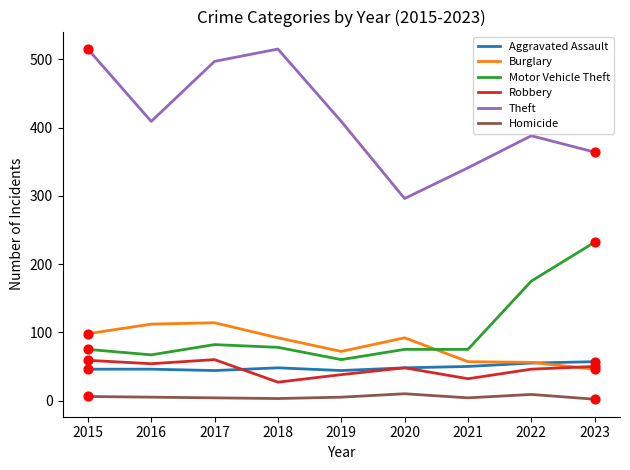

Which series has the largest total across all categories?

Theft